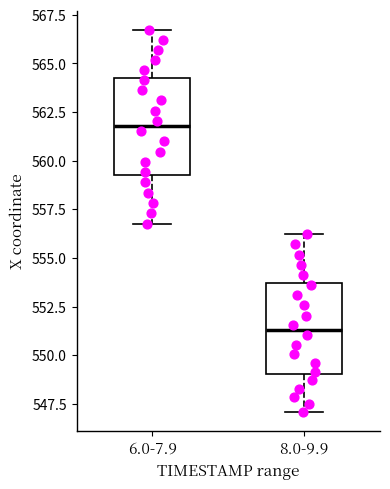

Reading left to right, transcribe this box plot: for each box, give where its median line is, the range the box spans, and where its two whiskers end, as read against the y-axis. The values are not printed on the chart, so give them approximately, as read against the axis.

6.0-7.9: median 562.0, box 559.5 to 564.5, whiskers 557.0 to 566.5
8.0-9.9: median 551.5, box 549.0 to 553.5, whiskers 547.0 to 556.0